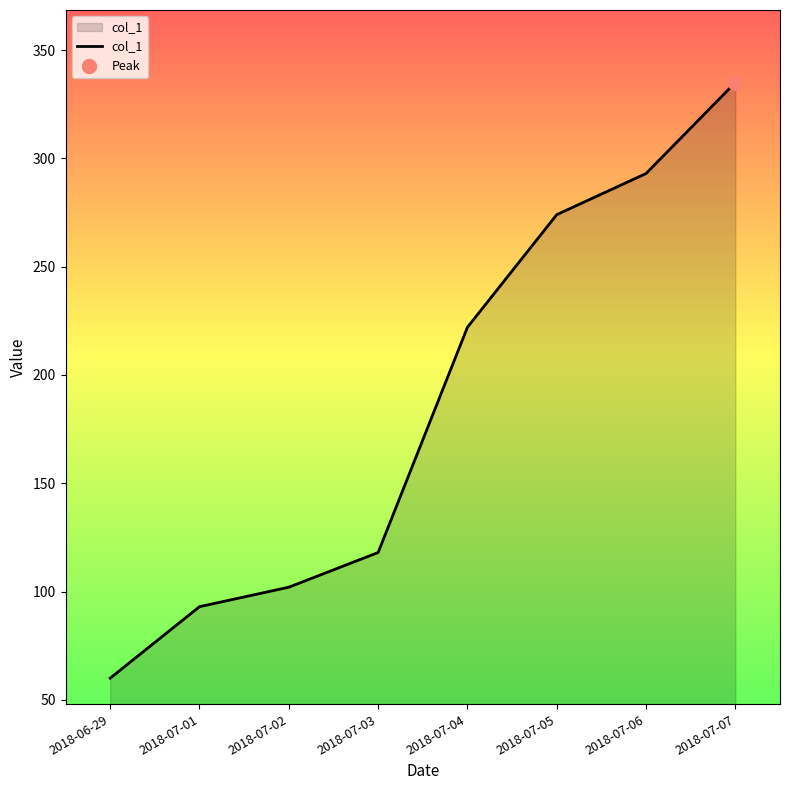

What is the change in value from 2018-07-02 to 2018-07-07?

+233